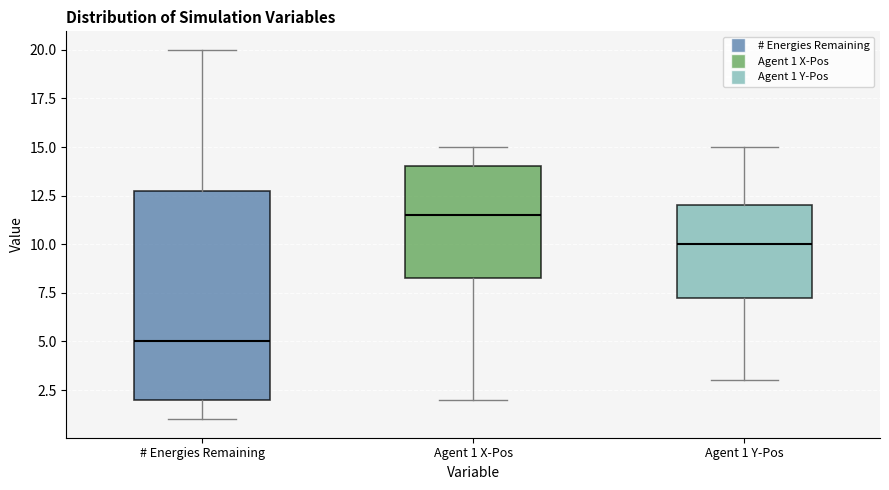

Comparing the boxes themselves (not the whiskers), which one is the tallest?

# Energies Remaining